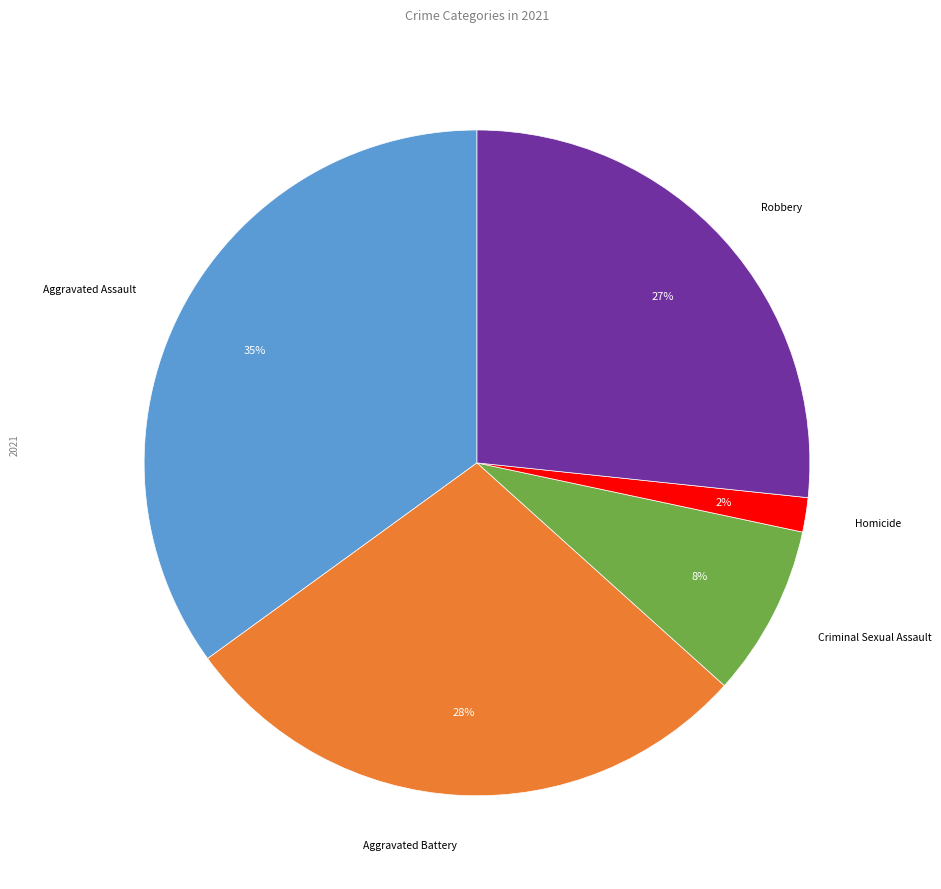

Is there a majority slice in this chart?

No